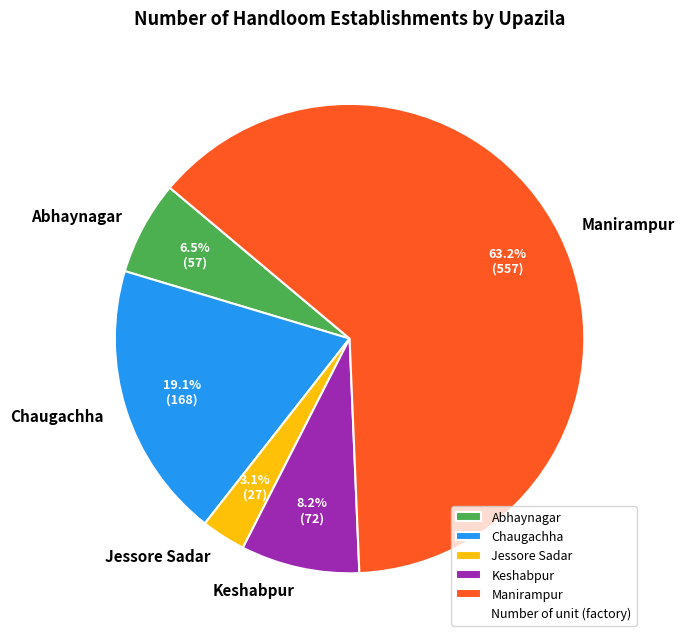

What is the ratio of the value at Abhaynagar to the value at Manirampur?

0.1